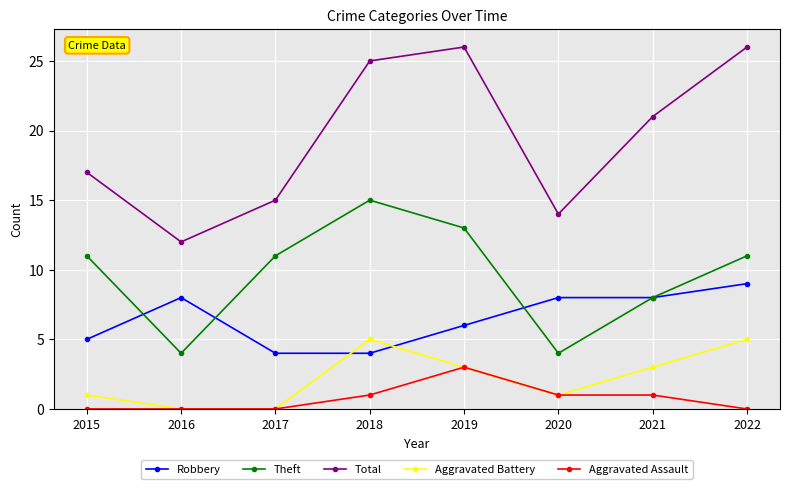

True or false: Aggravated Battery has more than 1 interior local peaks.

False